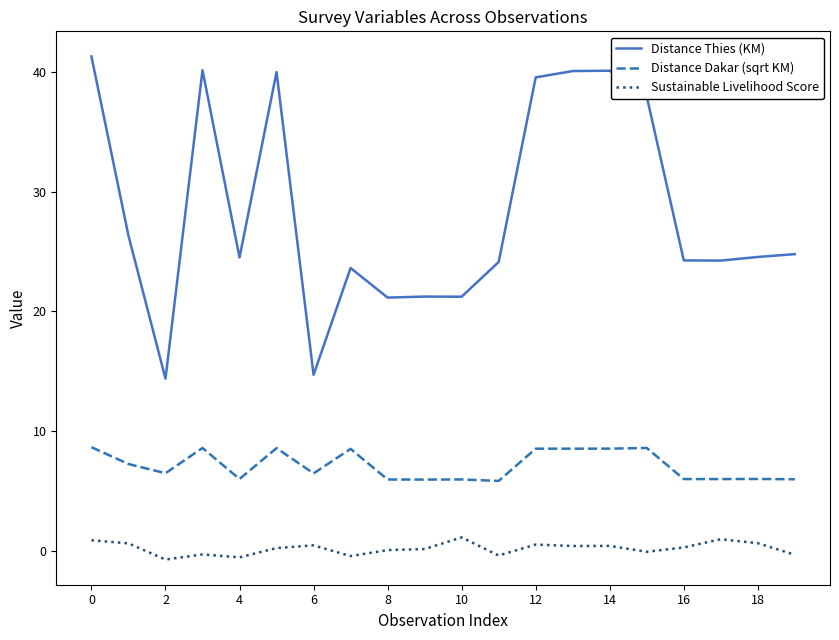

Which series has the largest total across all categories?

Distance Thies (KM)